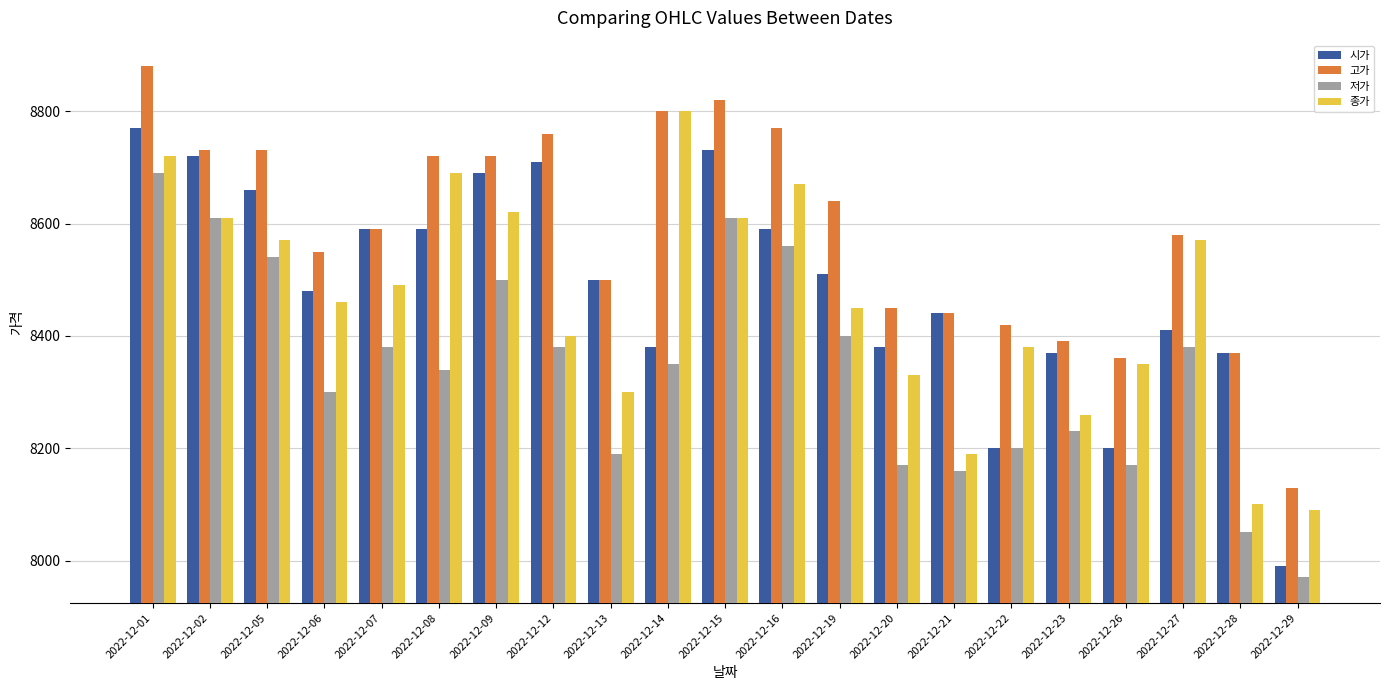

How many bars are there in each group?

4